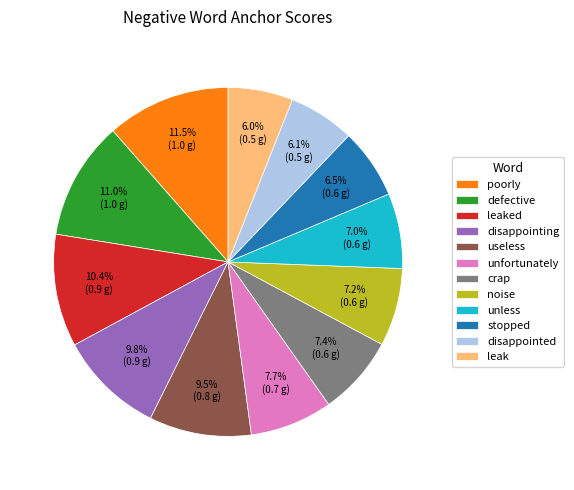

To the nearest percent, what is the difference between the largest and smallest slice percentages?

5%